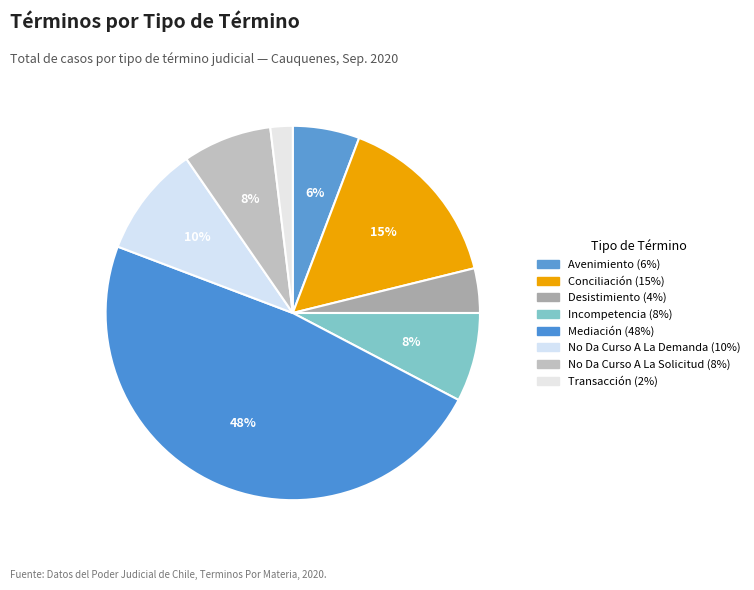

Is there a majority slice in this chart?

No